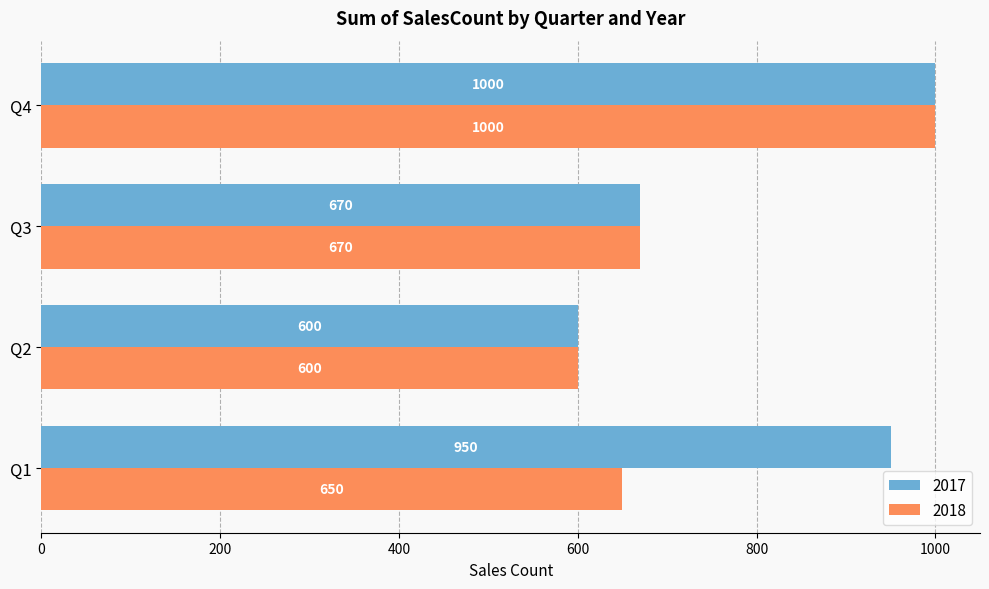

At which label does 2017 reach its minimum?

Q2